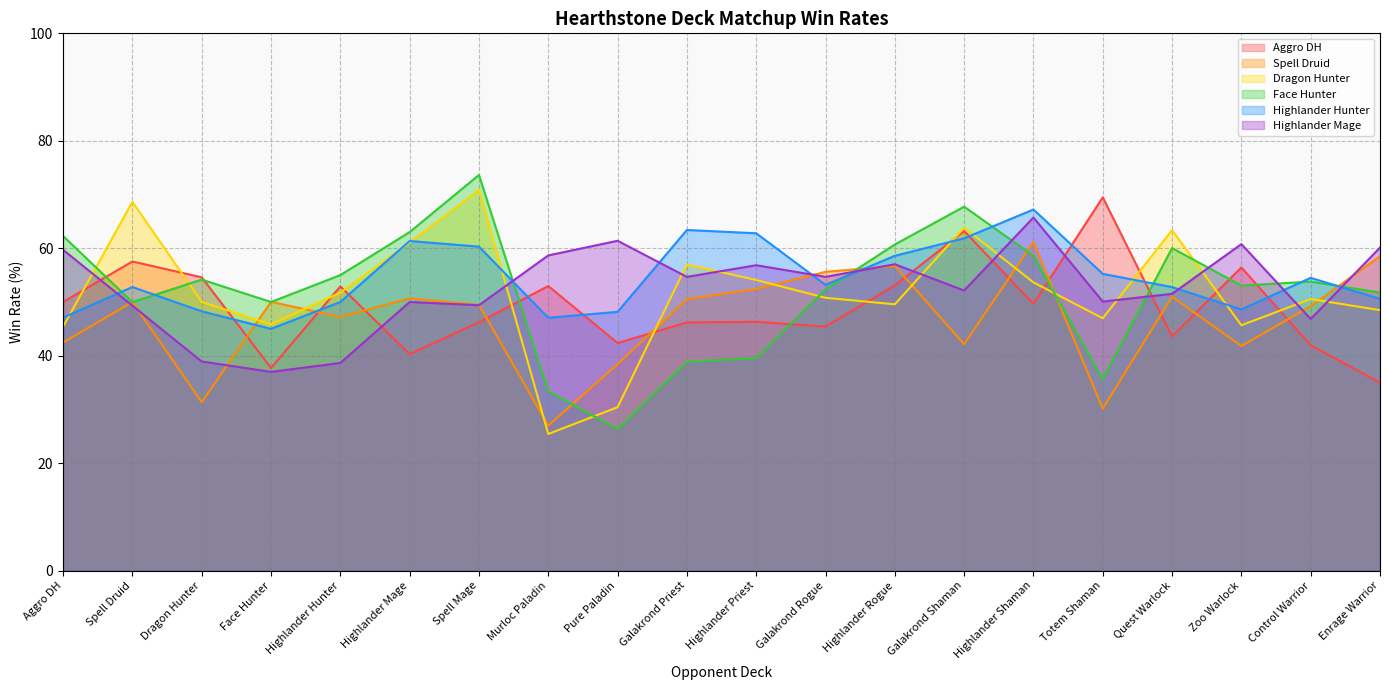

How many interior local peaks does the Spell Druid series have?

6